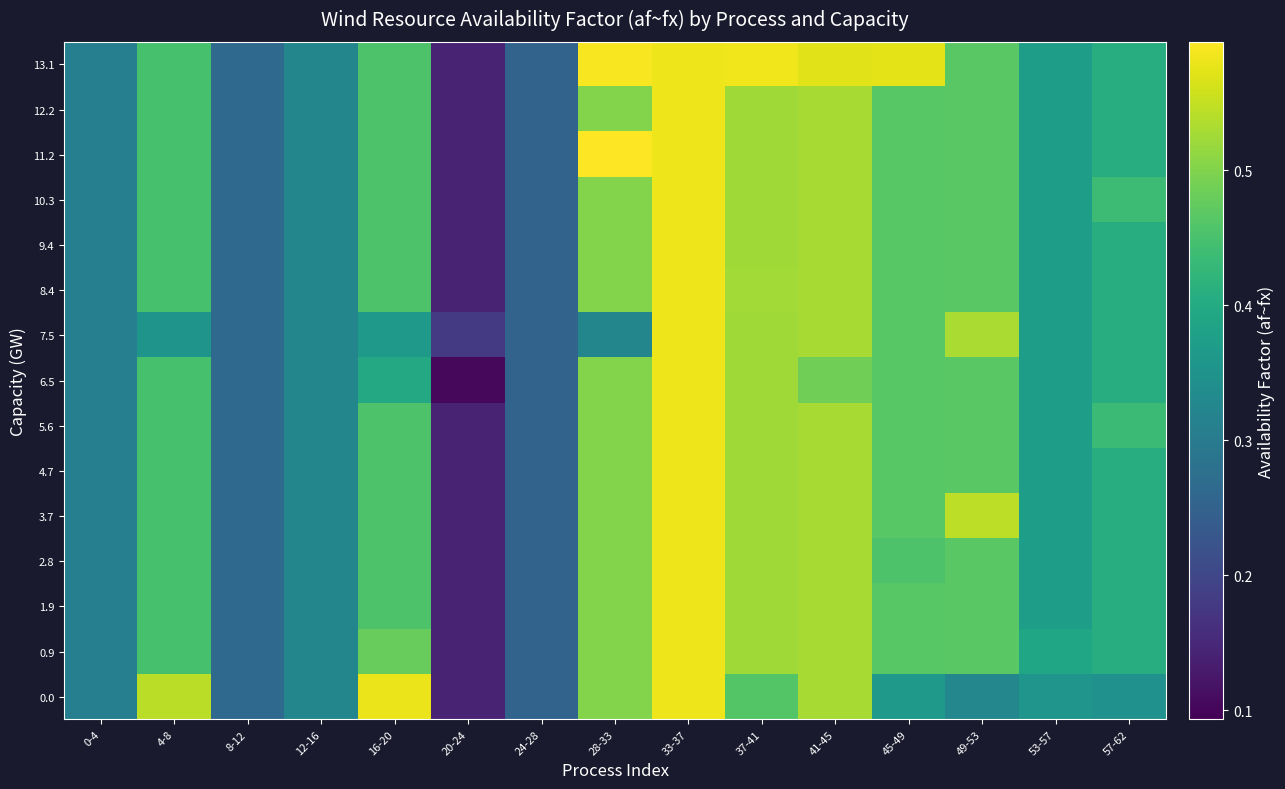

What is the total value across all series at 41-45?

7.9